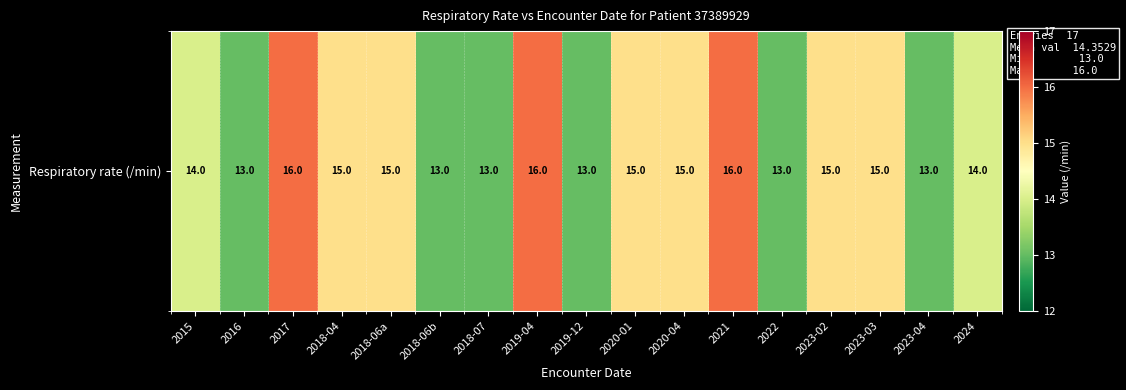

Between 2018-07 and 2023-04, which is larger?

2018-07